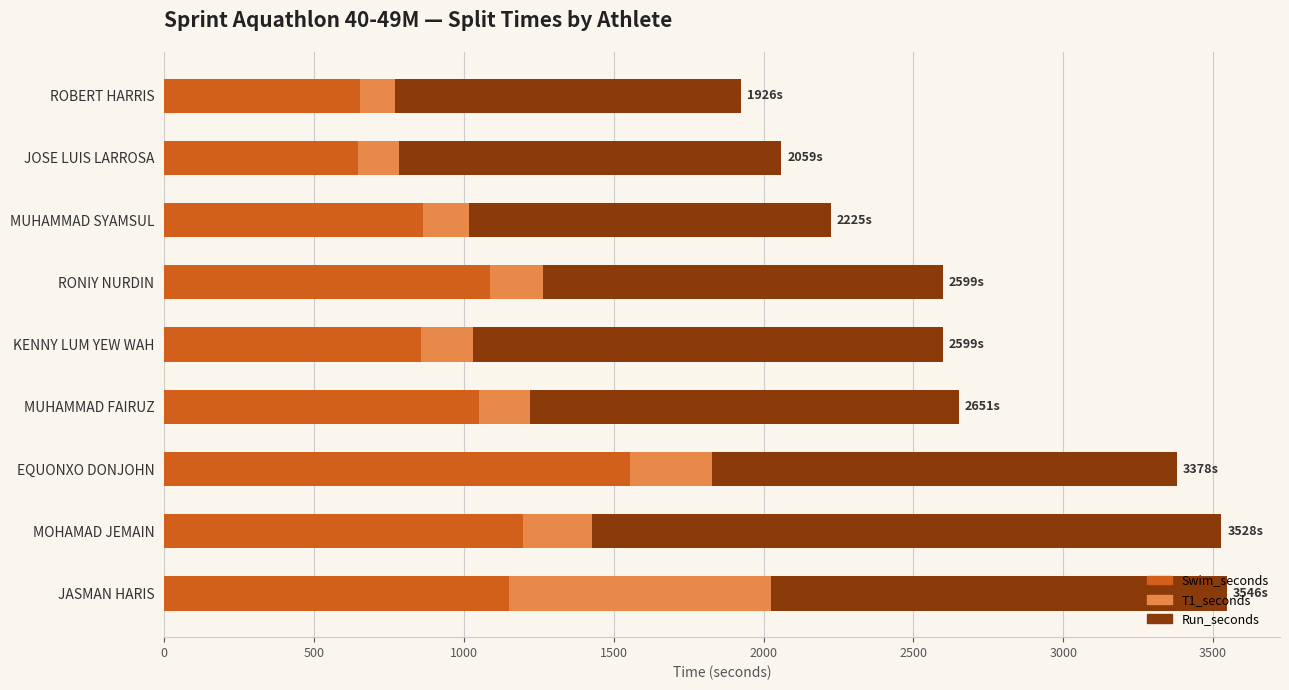

What is the average value of the Swim_seconds series?

1007